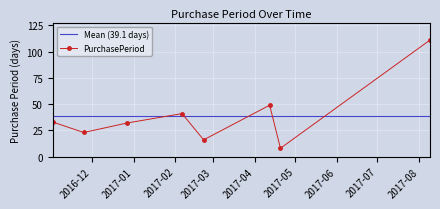

Is it true that the value at 2017-02-22 is 5?

False